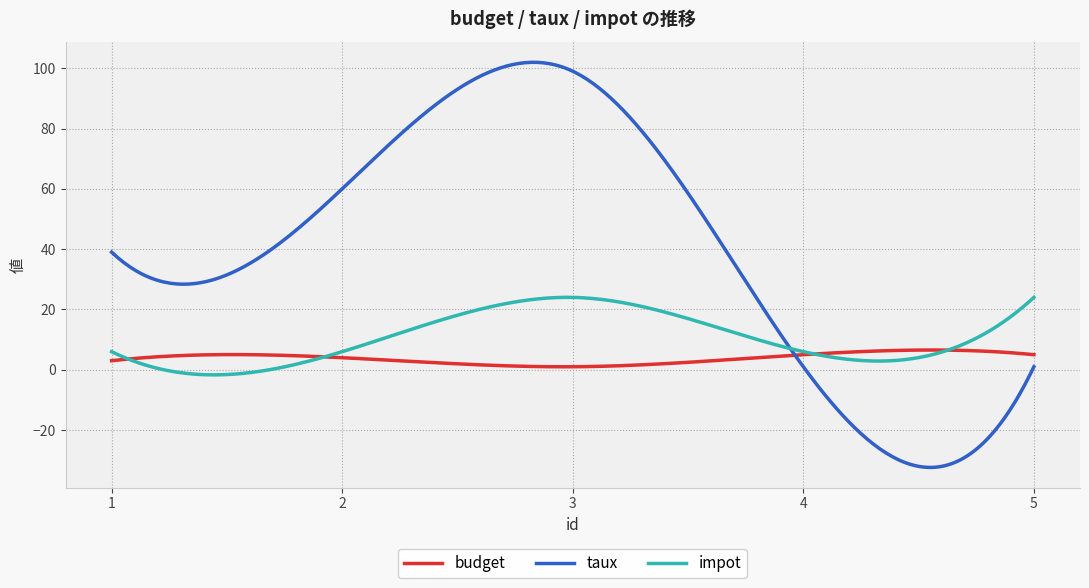

List the series in order of their overall mean, lowest first.

budget, impot, taux